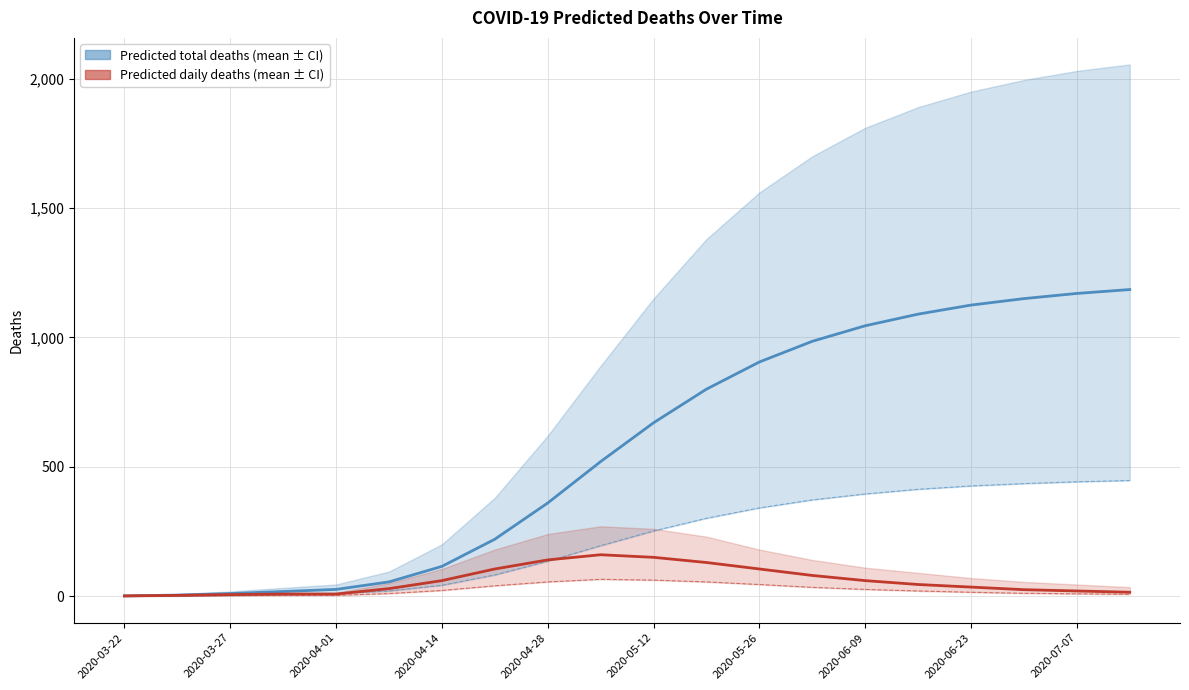

What is the difference between the second highest and minimum values in the predicted_total_deaths_lower series?

442